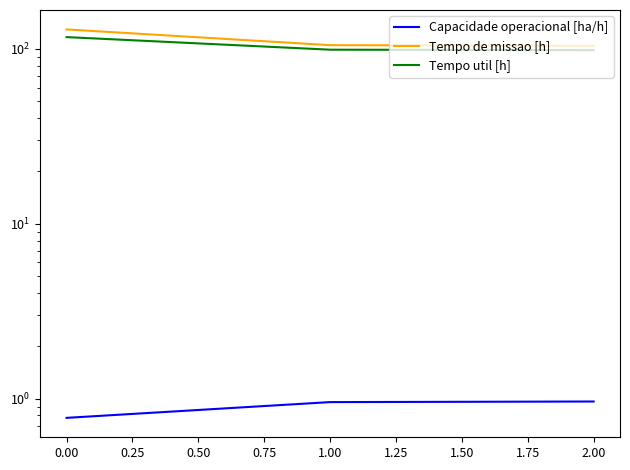

What is the value of the Tempo util [h] point at the 3rd from the left?

98.2